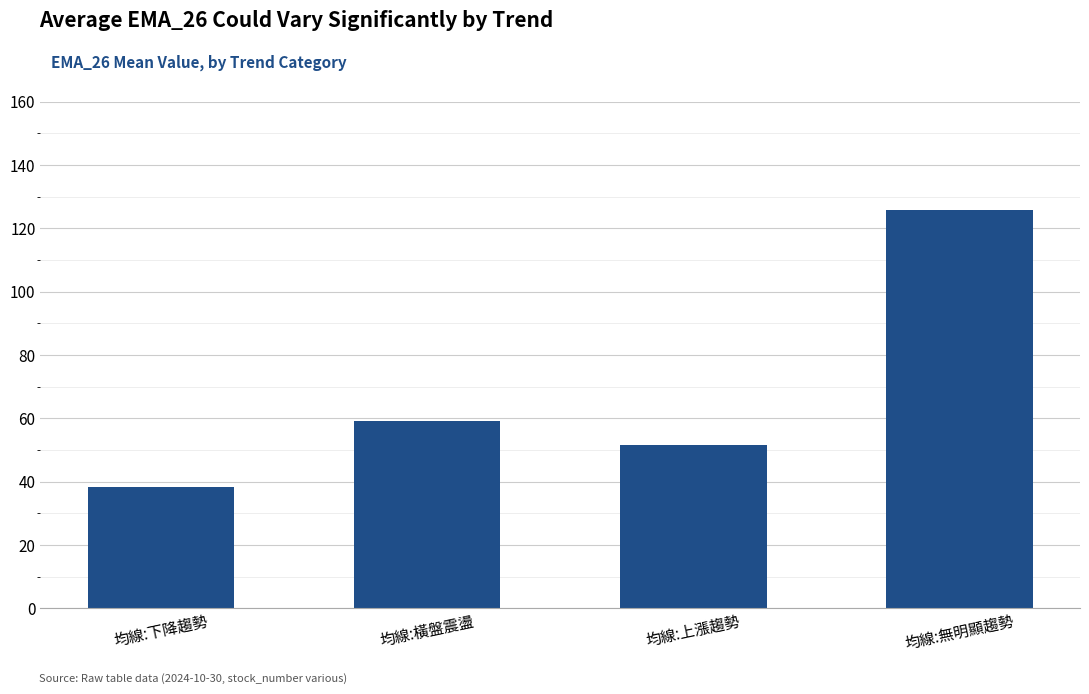

Reading left to right, extract all data points from this chart.

均線:下降趨勢=38.4	均線:橫盤震盪=59.2	均線:上漲趨勢=51.6	均線:無明顯趨勢=125.7